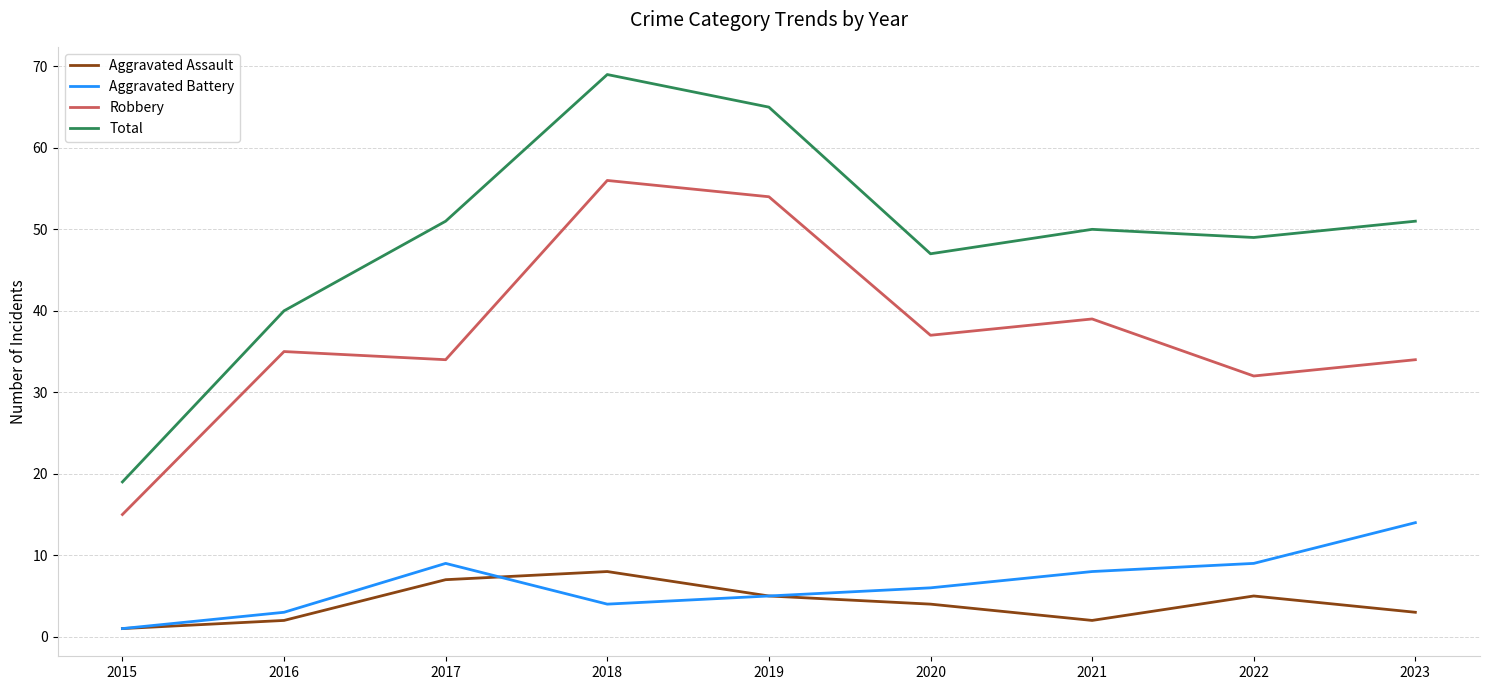

What is the difference between the highest and lowest values at 2017?

44